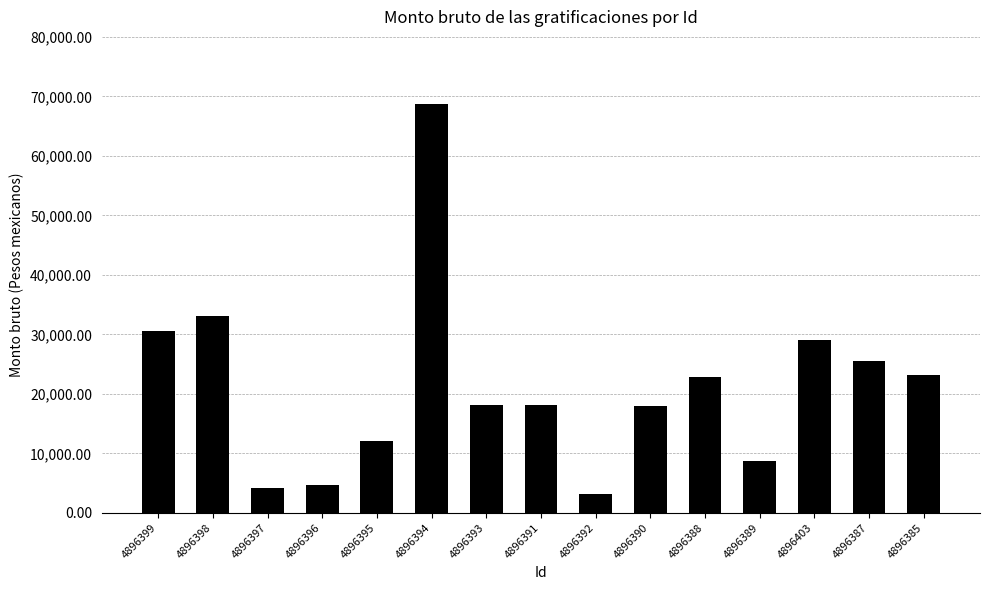

What is the sum of the values at 4896391 and 4896385?

41384.6